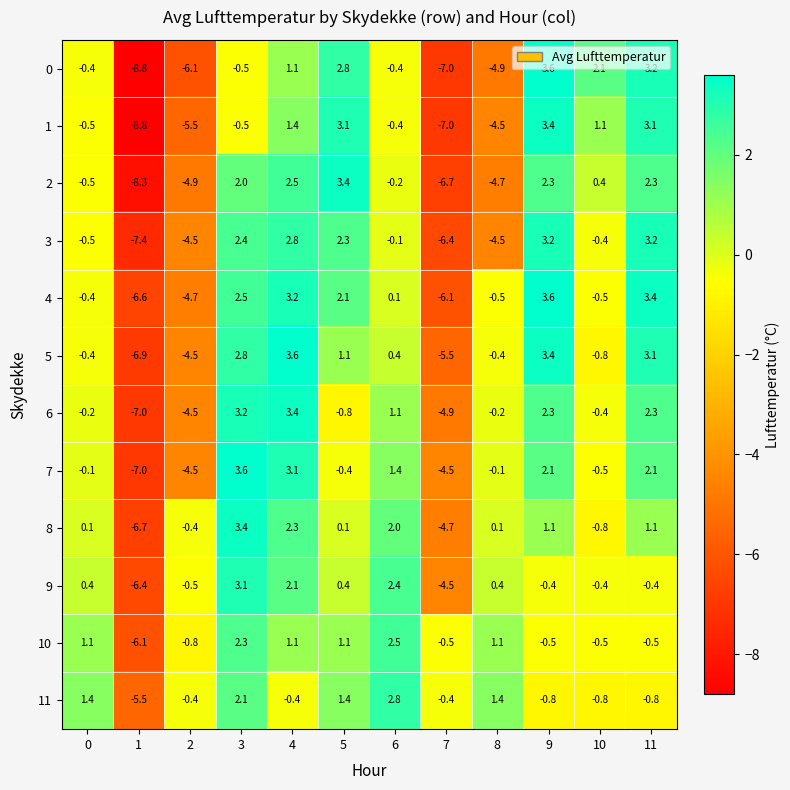

What is the spread (max minus min) of values at 2?

5.7